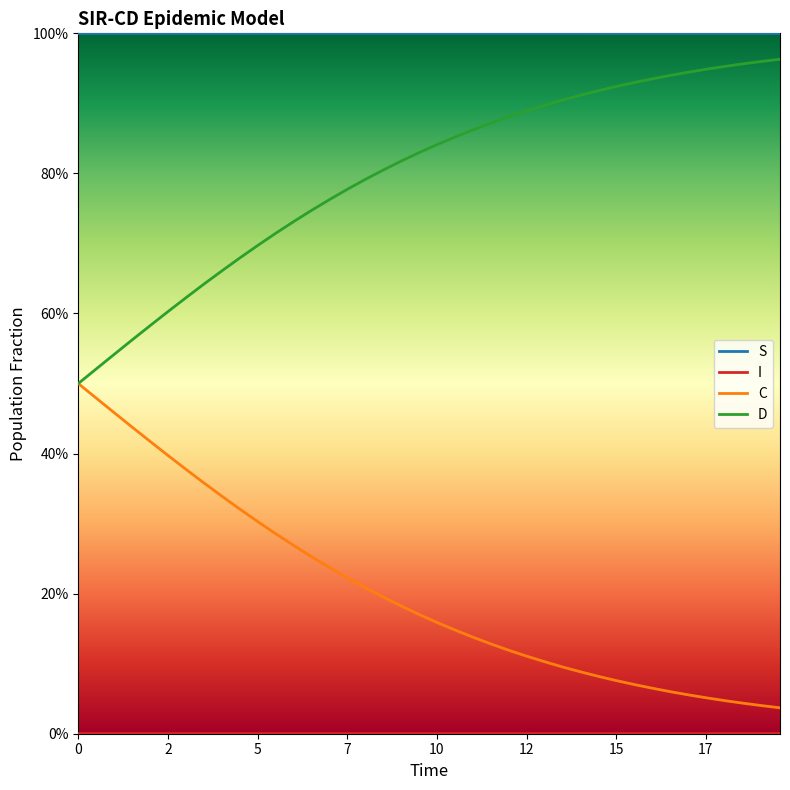

Does the chart have visible grid lines?

No